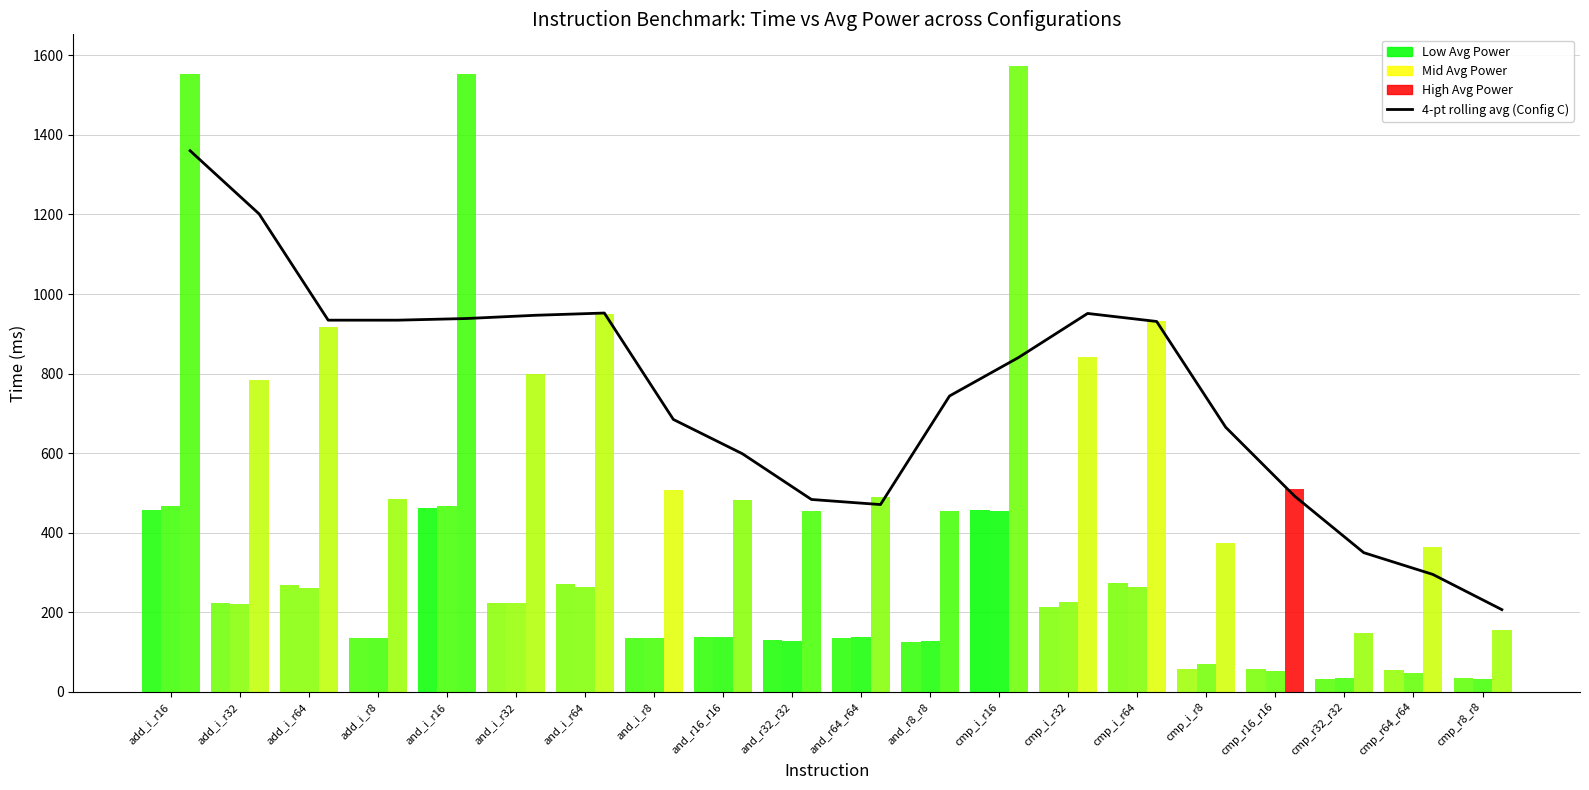

At which label is the value closest to 783?

and_r8_r8